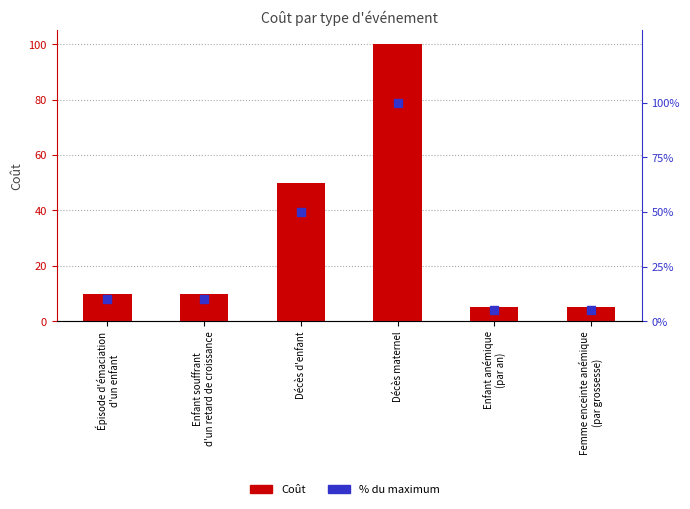

What is the maximum value shown in the chart?

100